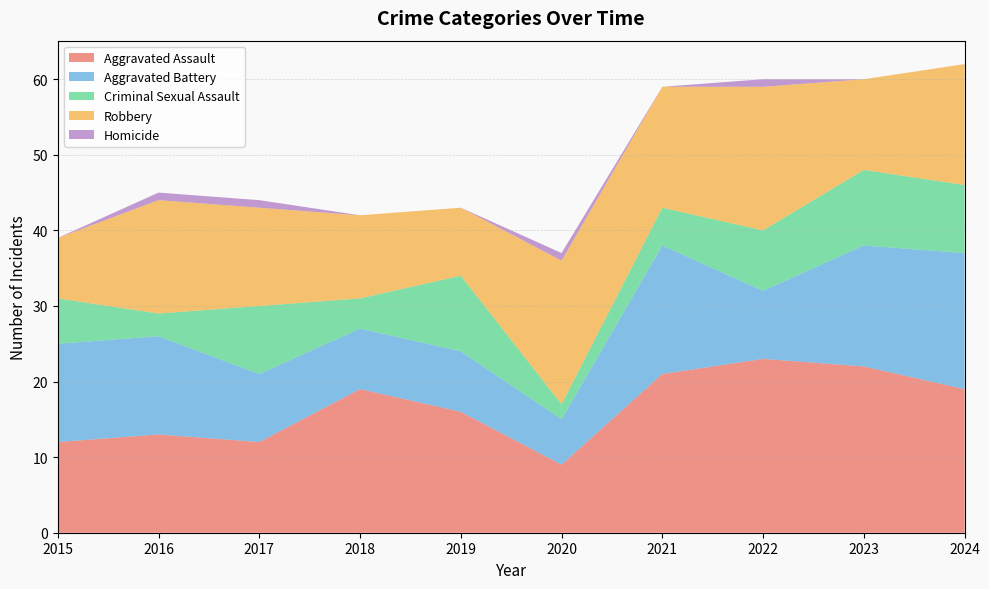

Reading right to left, list all the values displayed in this chart.

Aggravated Assault: 19	22	23	21	9	16	19	12	13	12
Aggravated Battery: 18	16	9	17	6	8	8	9	13	13
Criminal Sexual Assault: 9	10	8	5	2	10	4	9	3	6
Robbery: 16	12	19	16	19	9	11	13	15	8
Homicide: 0	0	1	0	1	0	0	1	1	0